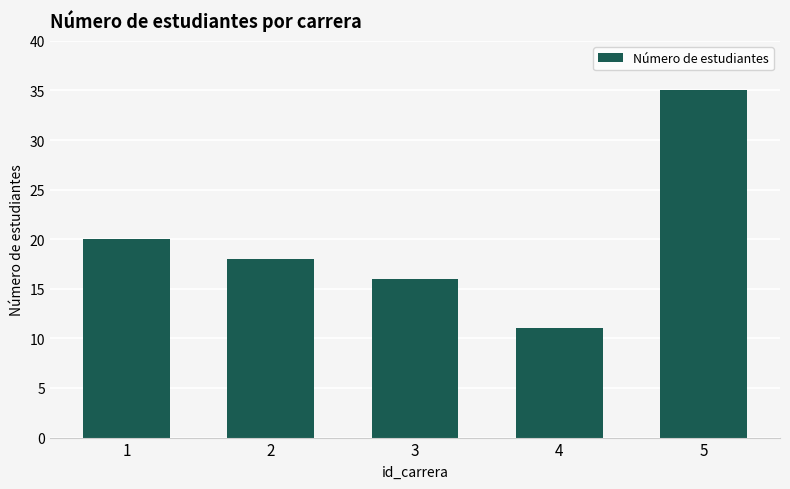

Reading left to right, what are all the values shown in this chart?

20	18	16	11	35